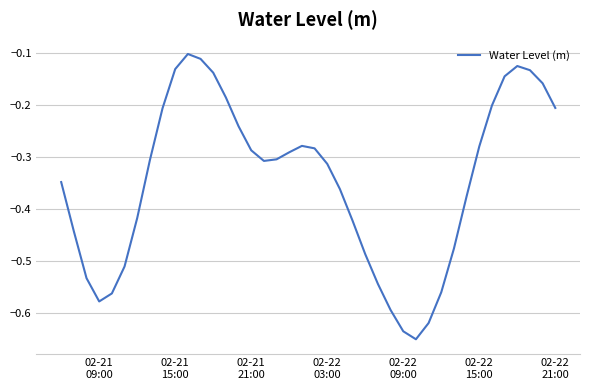

What is the difference between the maximum and second lowest values?

0.5